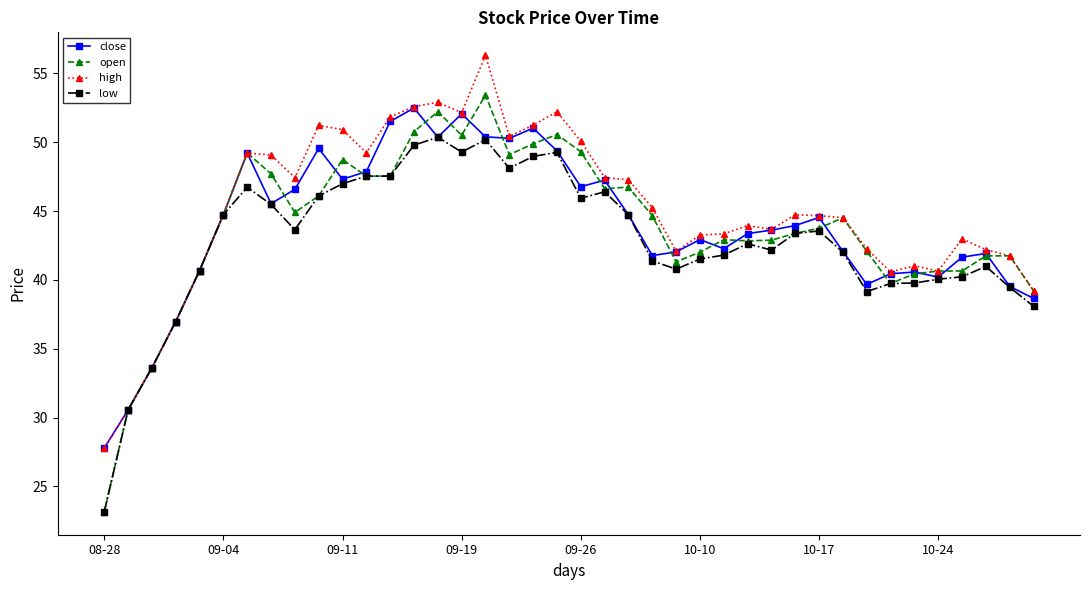

What is the value of the high point at the 26th from the left?

43.3